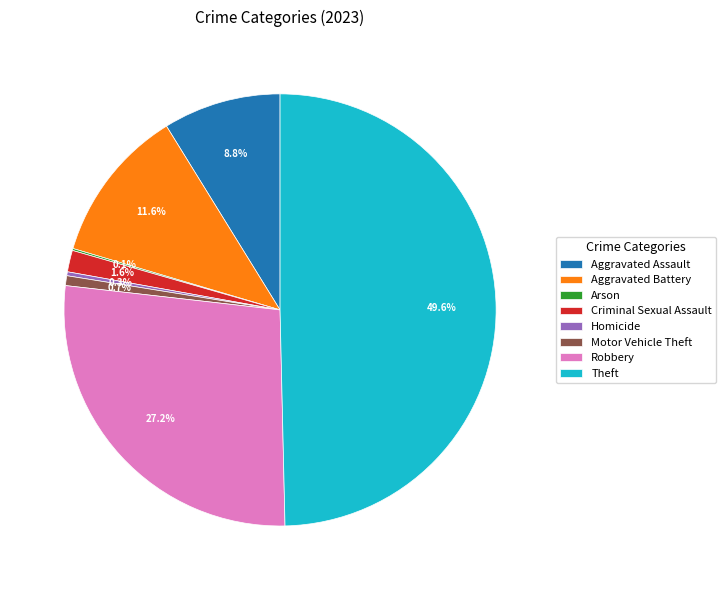

Which has a higher value, Criminal Sexual Assault or Homicide?

Criminal Sexual Assault